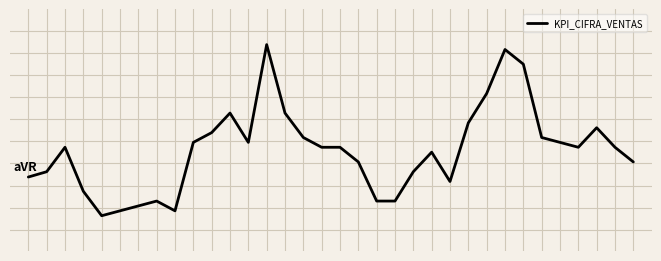

Does the chart have visible grid lines?

Yes